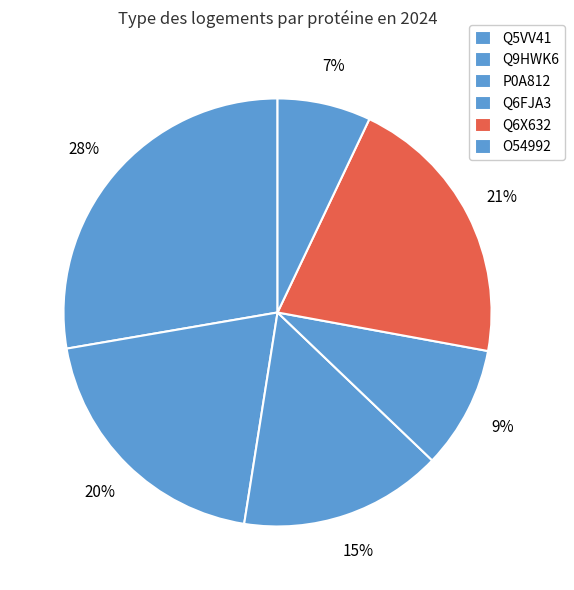

Which slice is the smallest?

O54992